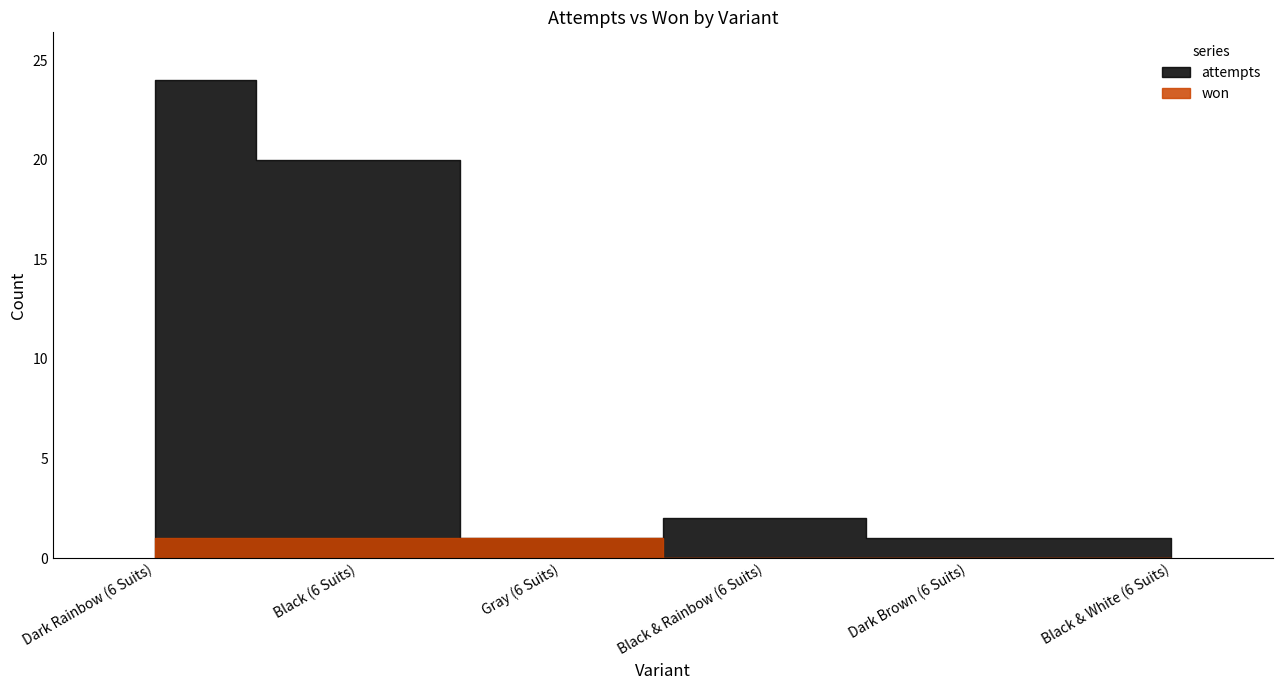

Which series has the largest range (max minus min)?

attempts